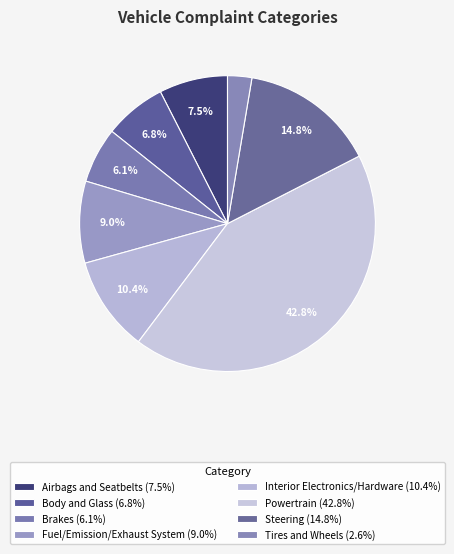

To the nearest percent, what is the average slice percentage?

12%